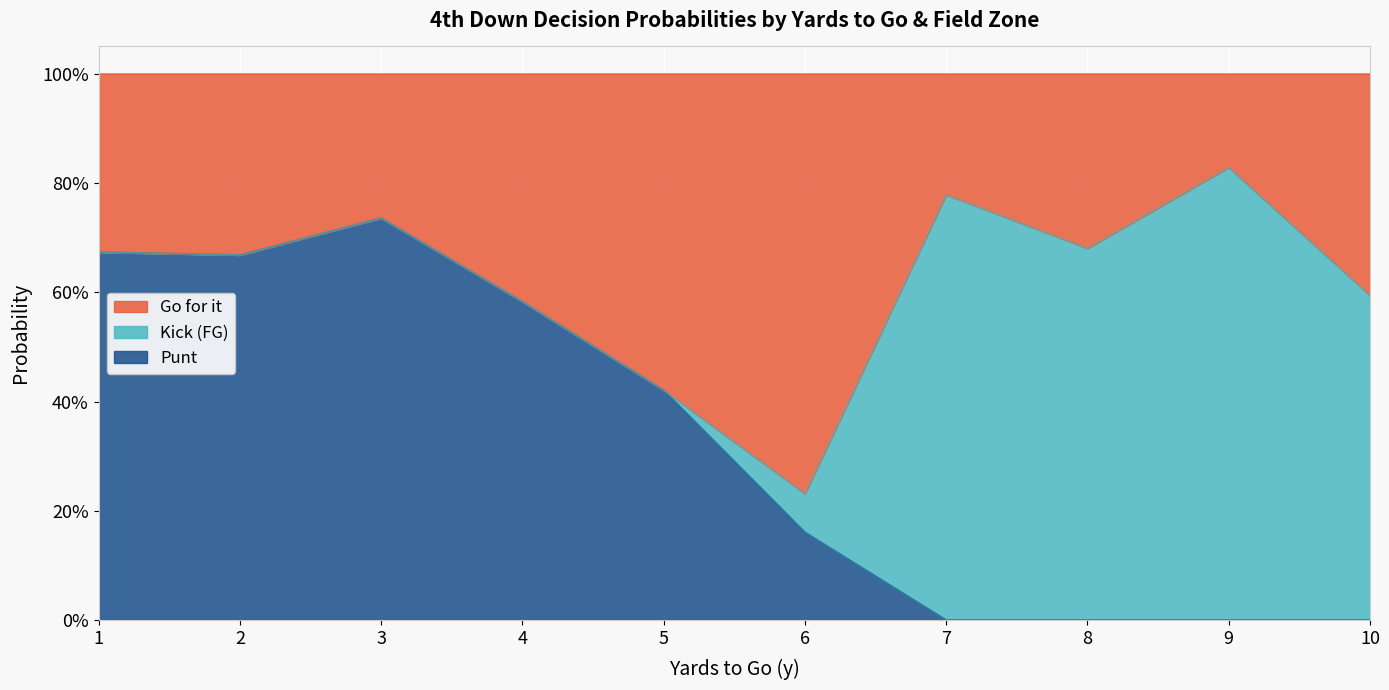

What are all the series names shown in the legend?

gofor, kick, punt